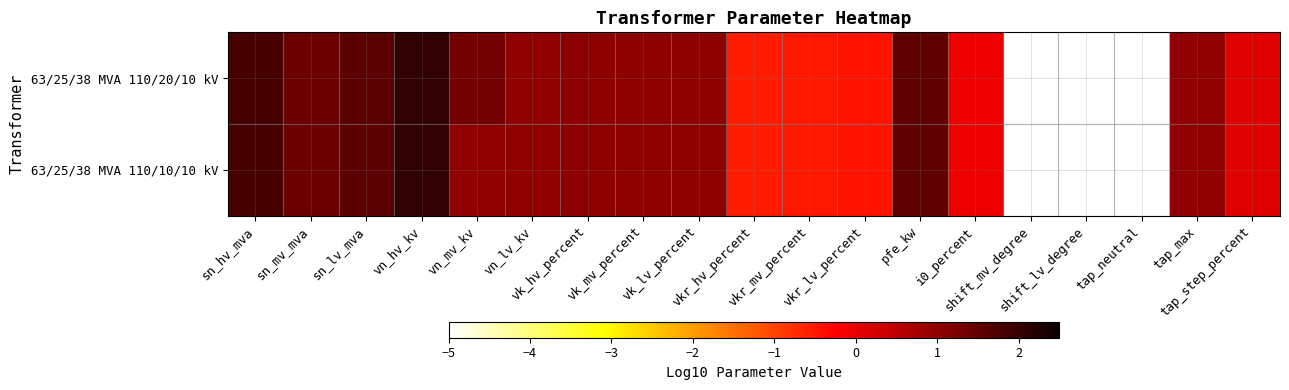

List the series in order of their overall mean, highest first.

63/25/38 MVA 110/20/10 kV, 63/25/38 MVA 110/10/10 kV